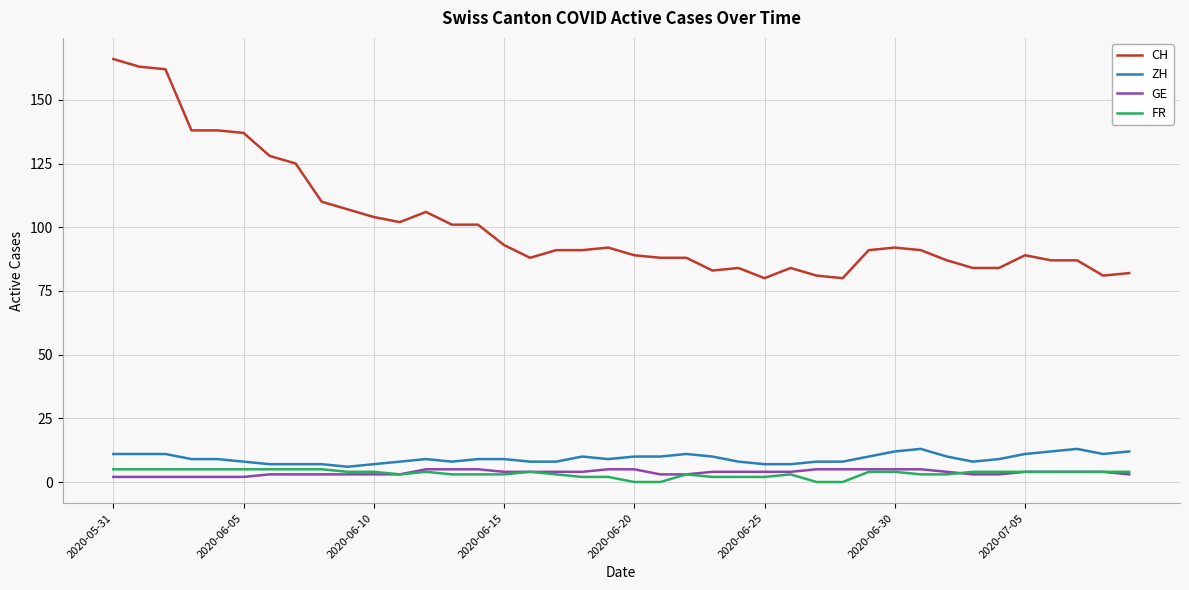

What is the highest value of the ZH series?

13